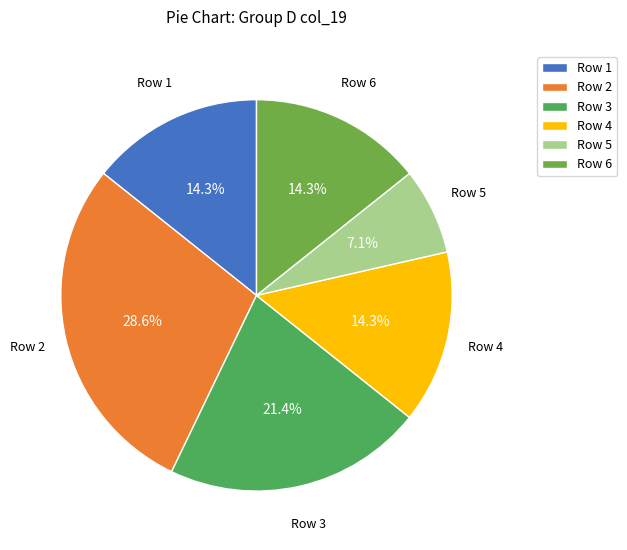

Which slice is the largest?

Row 2